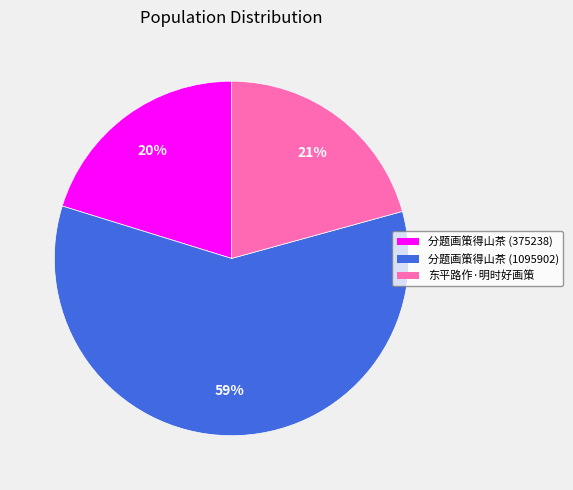

Which has a higher value, 东平路作·明时好画策 or 分题画策得山茶 (1095902)?

分题画策得山茶 (1095902)